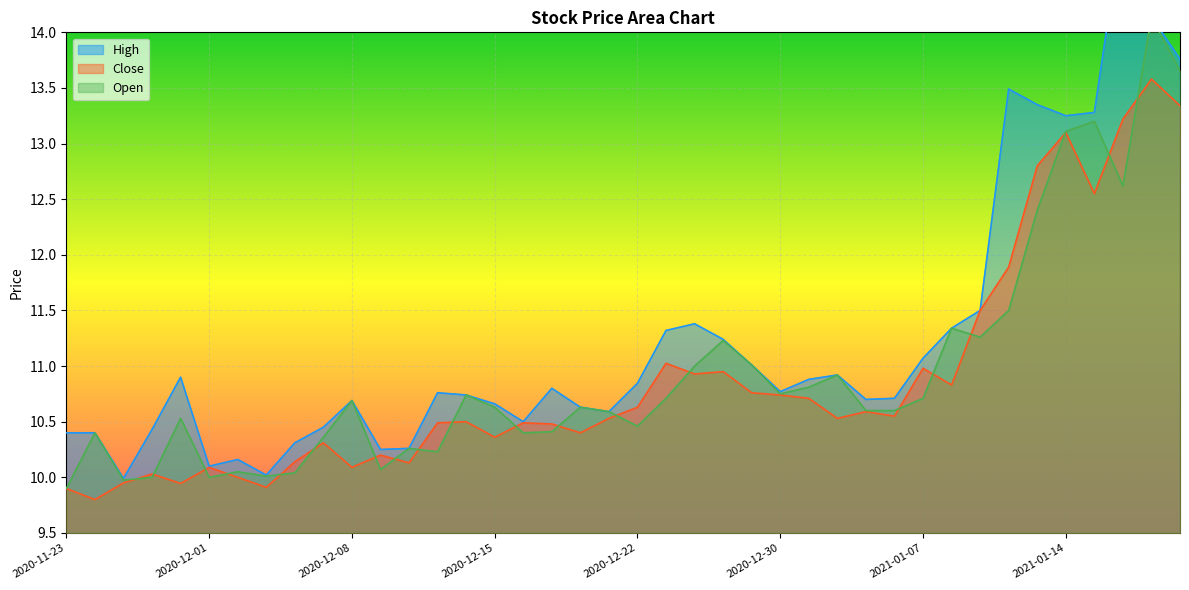

What is the minimum value for Open?

9.9